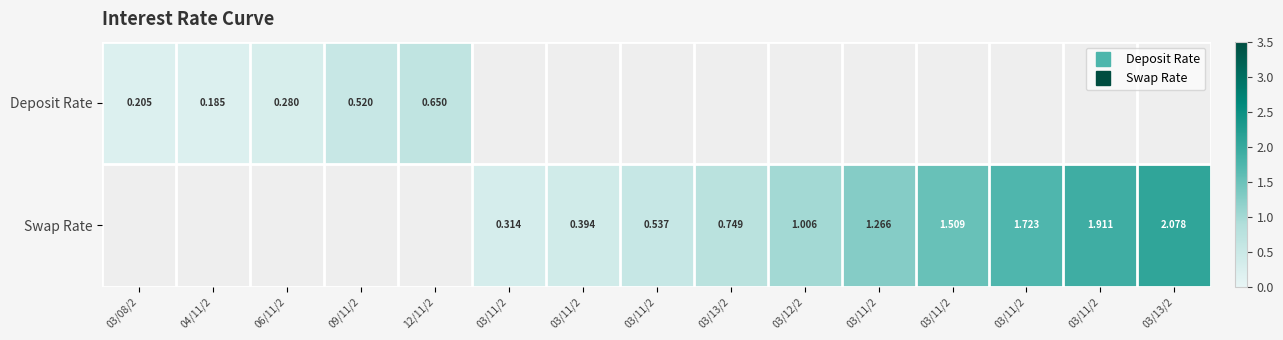

At how many categories does at least one series exceed 1?

6